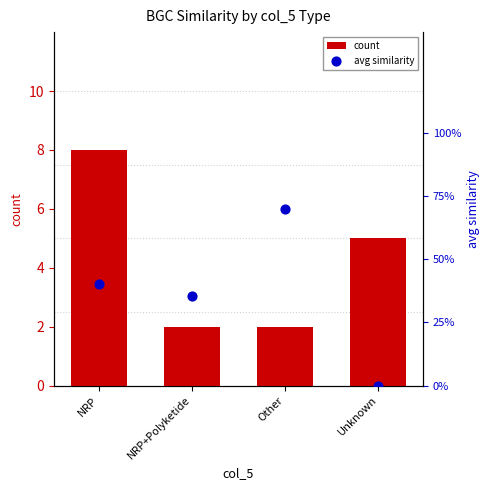

Which series has the widest spread of Y values?

count